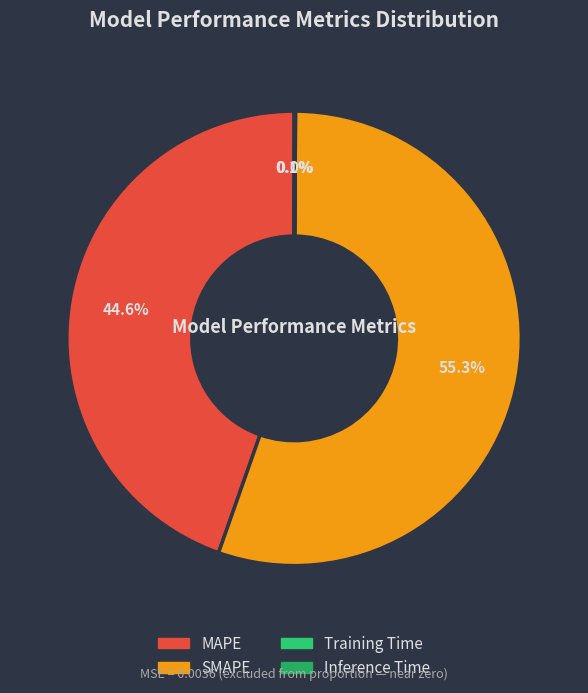

What percentage is NOT represented by Training Time?

100.0%